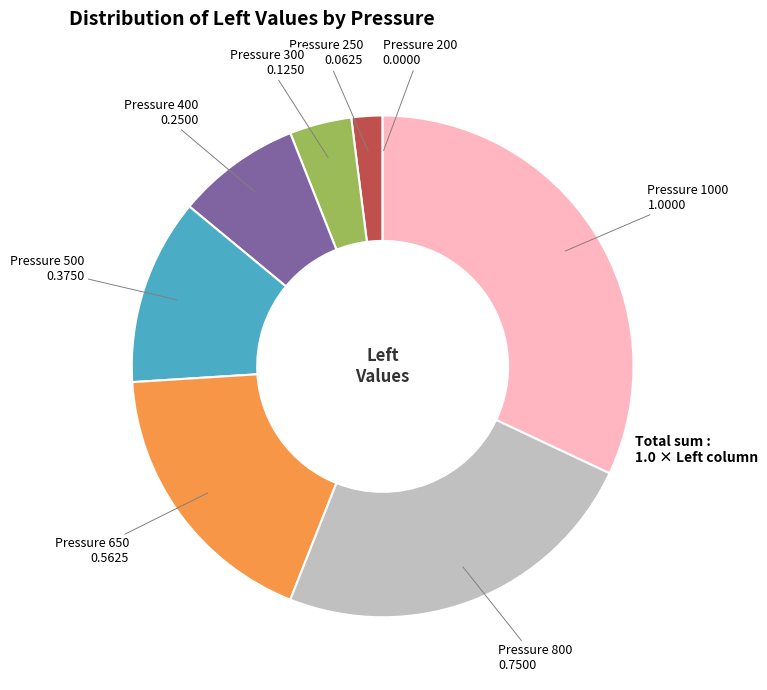

Is there a majority slice in this chart?

No